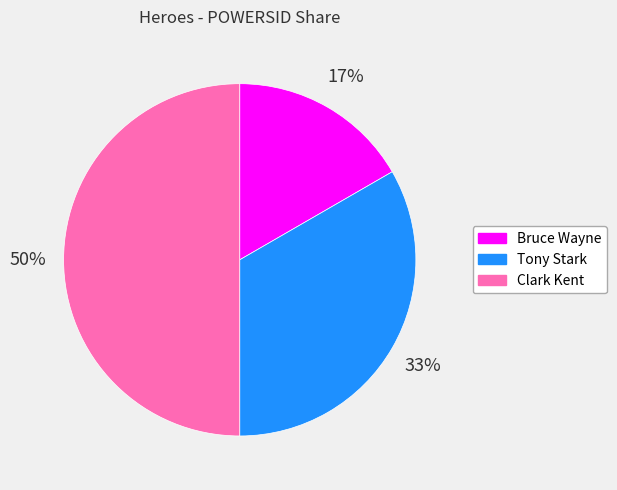

Is it true that Bruce Wayne is 17% of the pie?

True